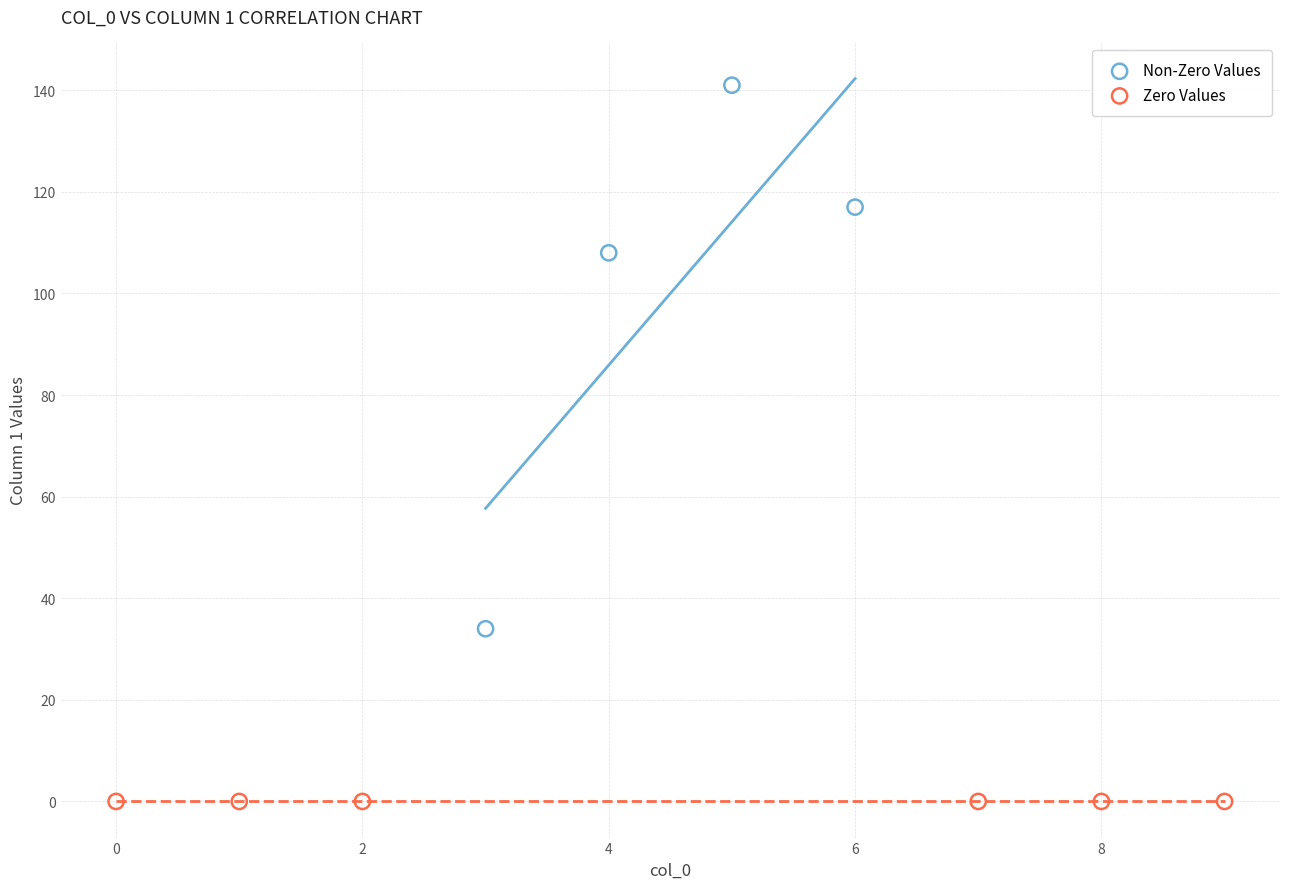

Which series contains the lowest Y value?

Zero Values